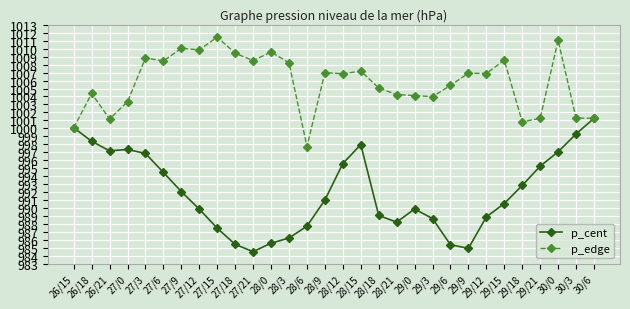

What is the value of the p_edge point at the 24th from the left?

1006.9